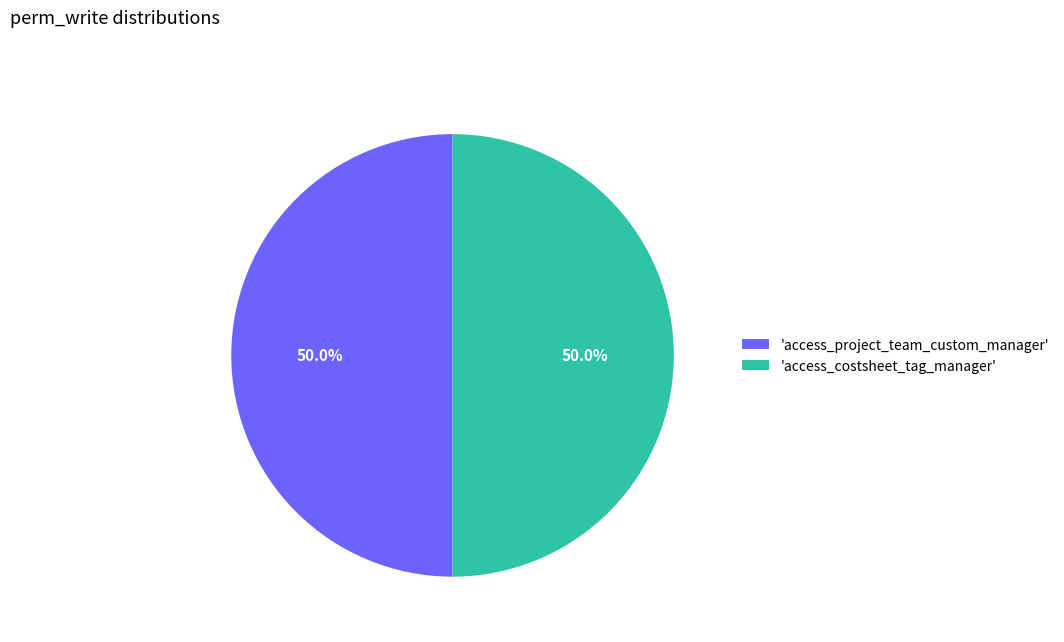

Do 'access_costsheet_tag_manager' and 'access_project_team_custom_manager' together represent more than half of the pie?

Yes